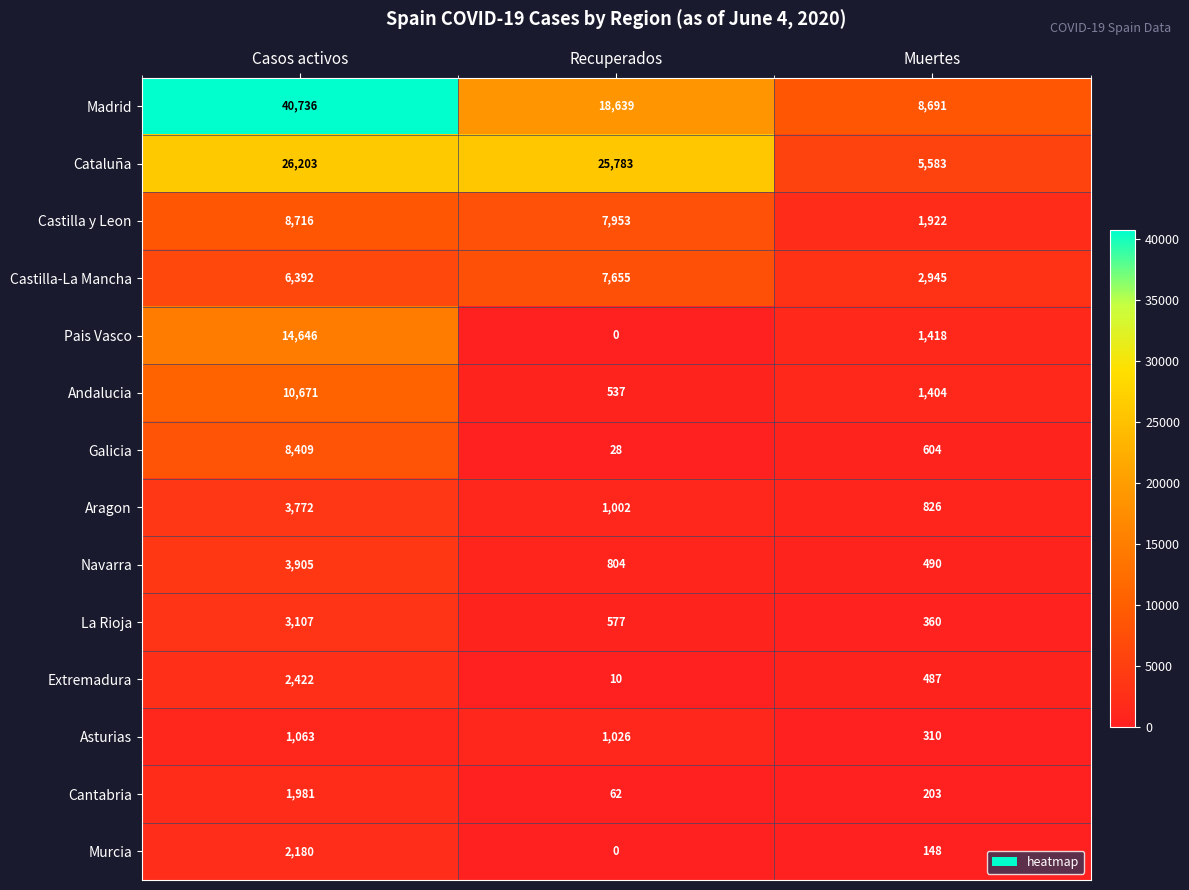

At which label is Madrid closest to 24713?

Recuperados